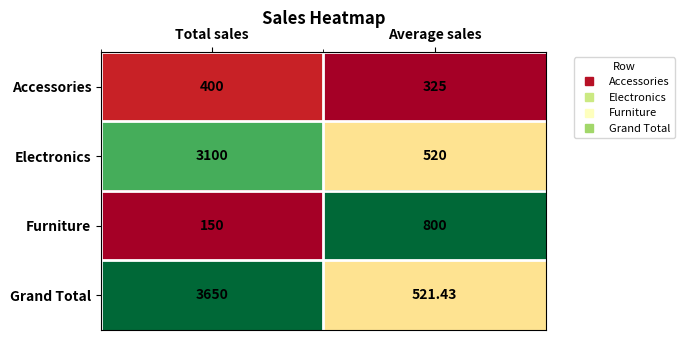

Is the value of Electronics at Average sales greater than the value of Furniture at Average sales?

No